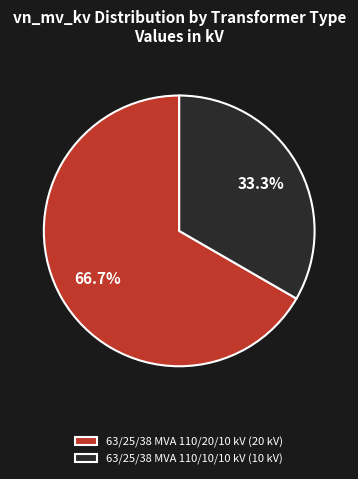

Which slice is the smallest?

63/25/38 MVA 110/10/10 kV